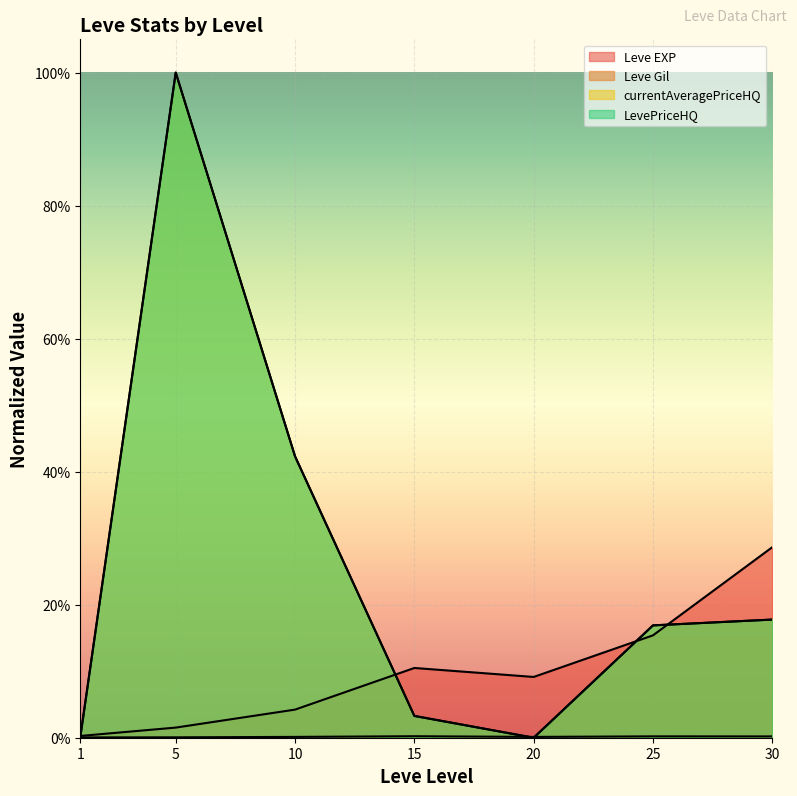

What is the difference between the currentAveragePriceHQ values at 25 and 5?

0.8